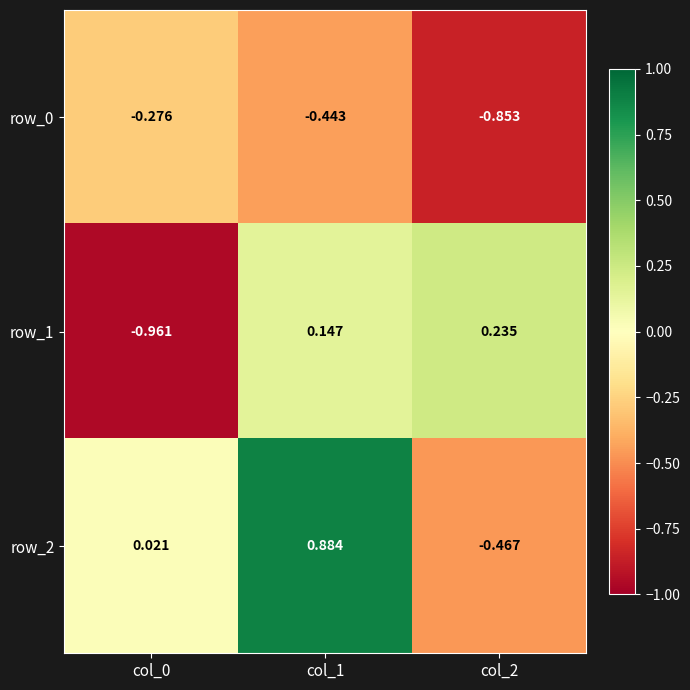

Which series changed the most between col_0 and col_1?

row_1